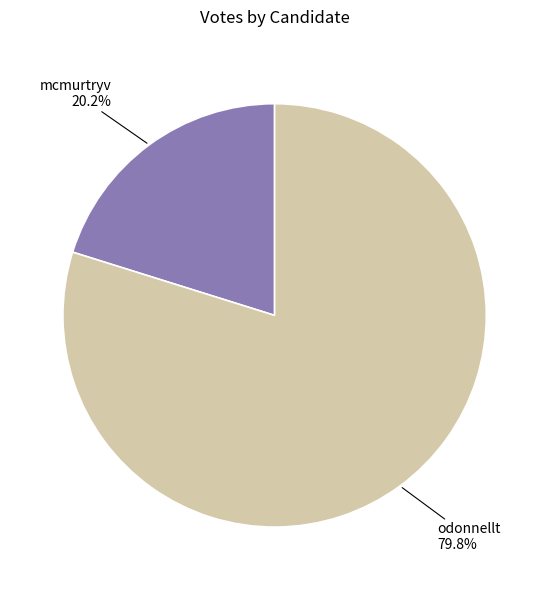

How much of the chart is everything except mcmurtryv?

79.8%